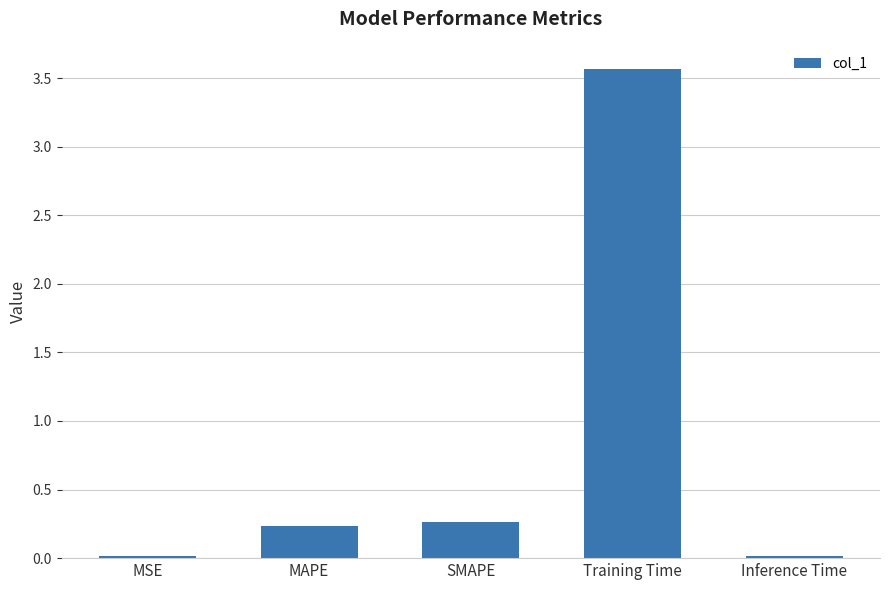

What value does the data have at Training Time?

3.6